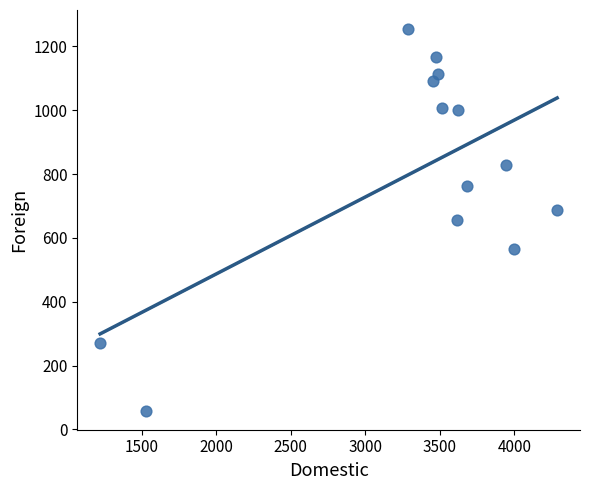

What is the range of X values (max minus min)?

3066